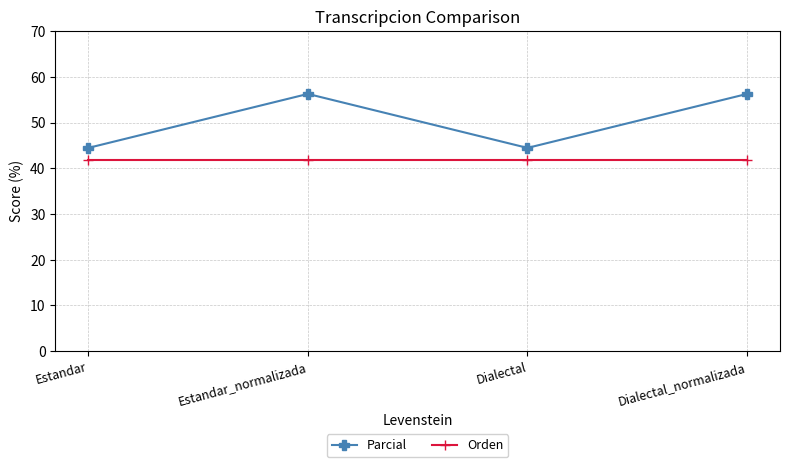

The Parcial series shows 56.2 at Dialectal_normalizada. True or false?

True